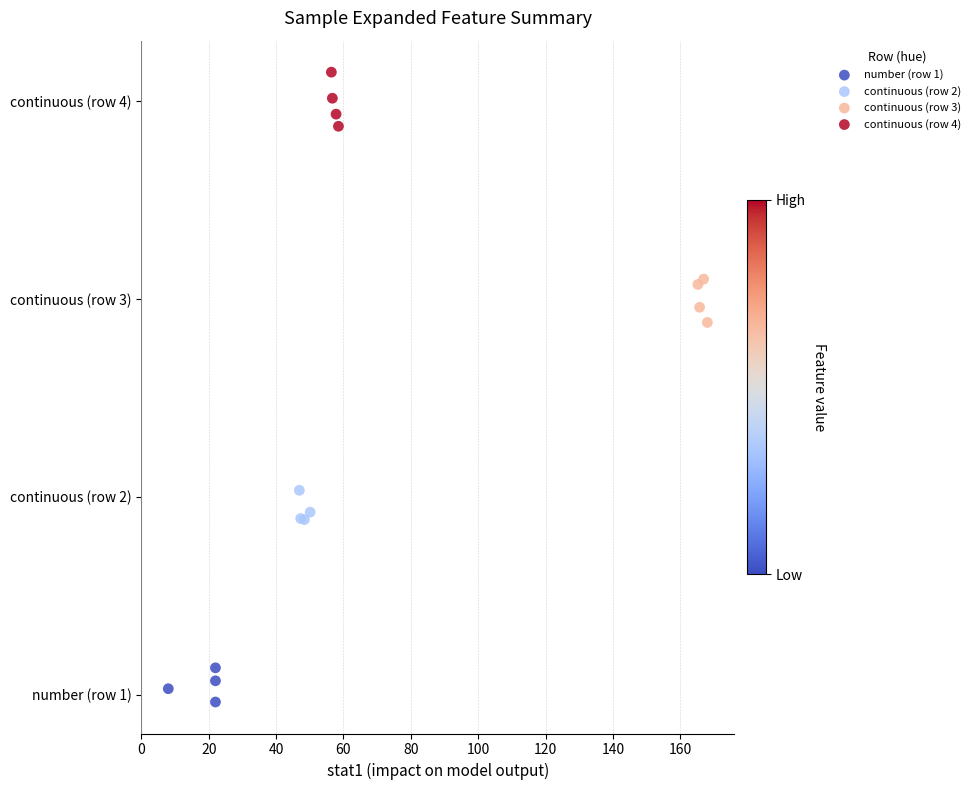

What are all the series names shown in the legend?

number (row 1), continuous (row 2), continuous (row 3), continuous (row 4)